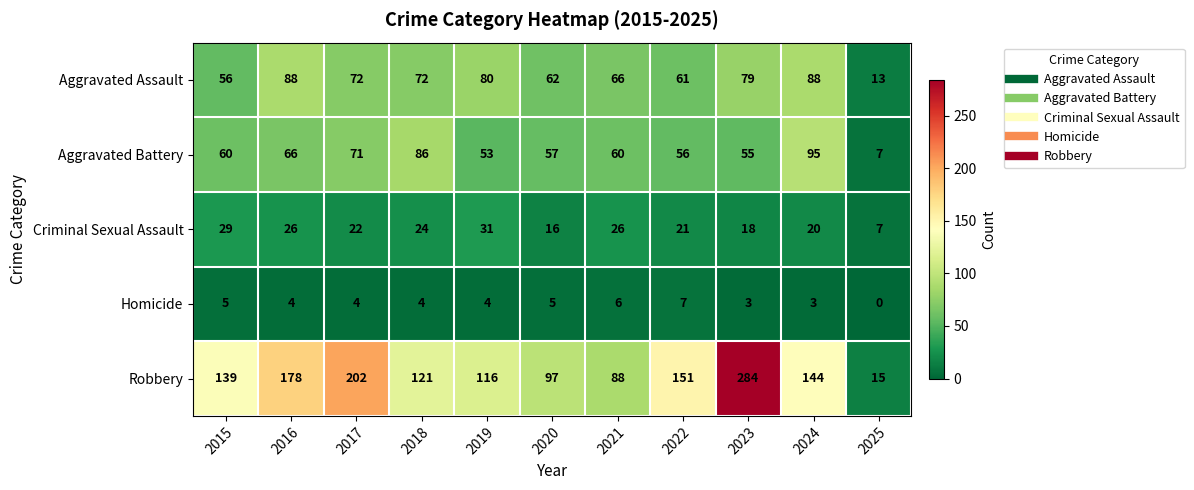

Which series has the widest spread of values?

Robbery